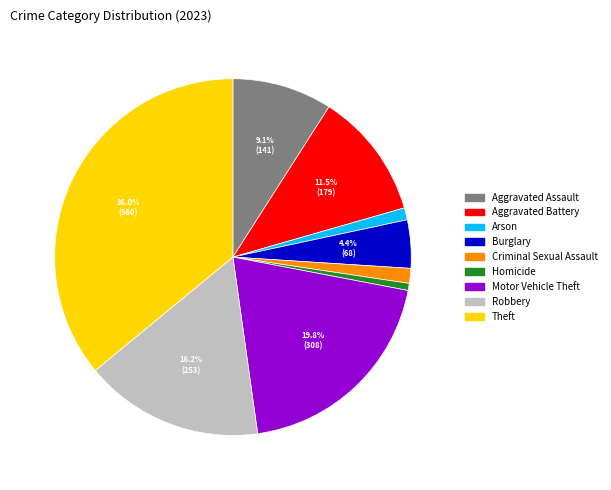

What is the largest slice in the pie chart?

Theft